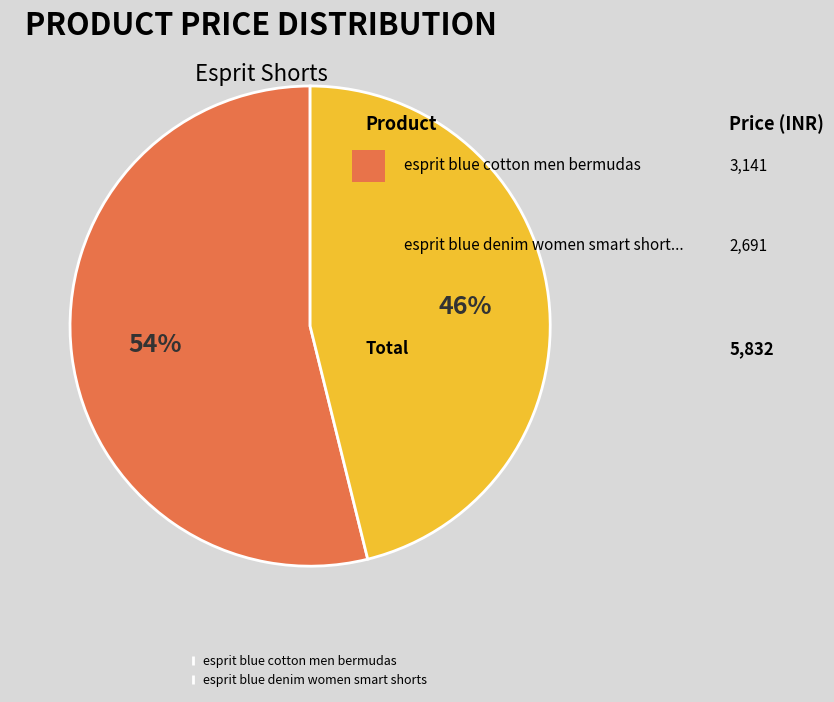

To the nearest percent, what is the average slice percentage?

50%